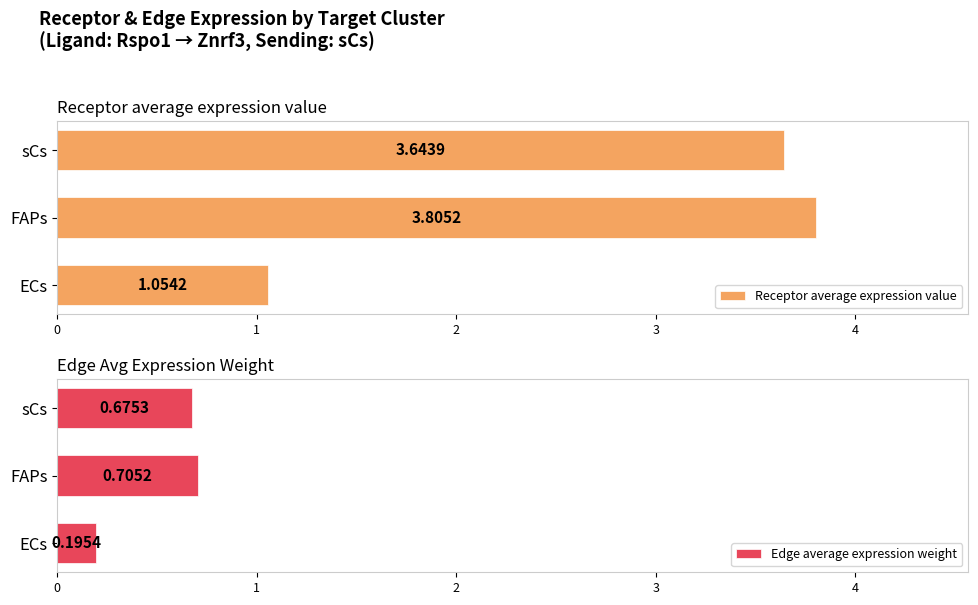

True or false: Receptor average expression value has a value of 0.3 at ECs.

False